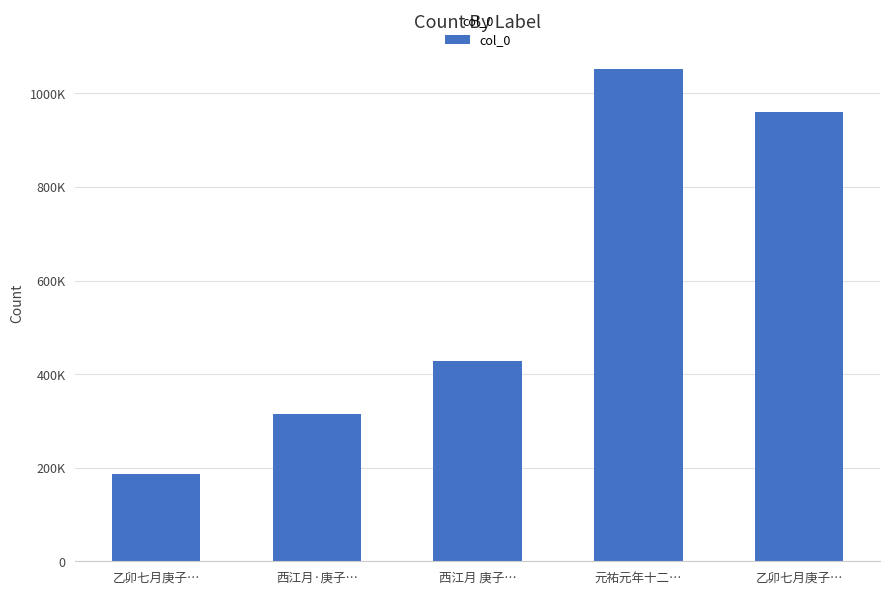

What is the change in value from 乙卯七月庚子… to 乙卯七月庚子…?

+773643